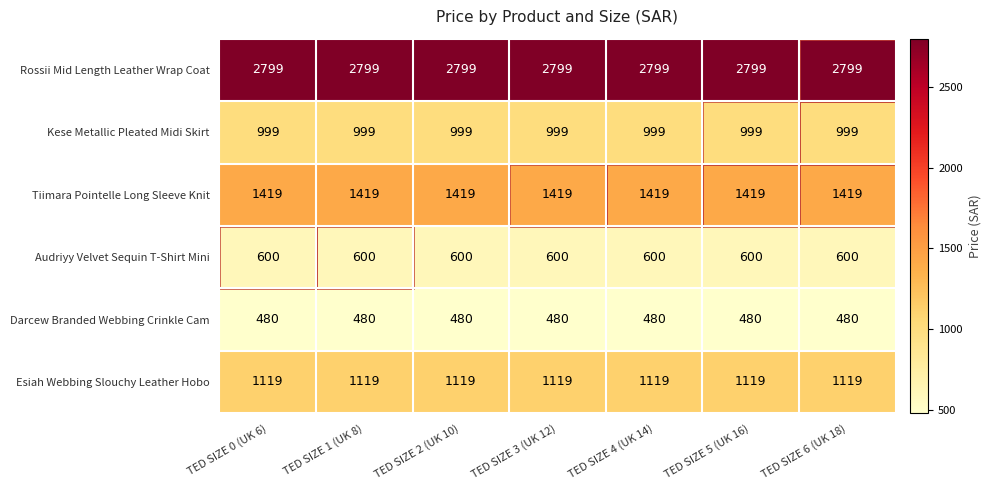

At TED SIZE 2 (UK 10), list the series in order from largest to smallest.

Rossii Mid Length Leather Wrap Coat, Tiimara Pointelle Long Sleeve Knit, Esiah Webbing Slouchy Leather Hobo, Kese Metallic Pleated Midi Skirt, Audriyy Velvet Sequin T-Shirt Mini, Darcew Branded Webbing Crinkle Cam